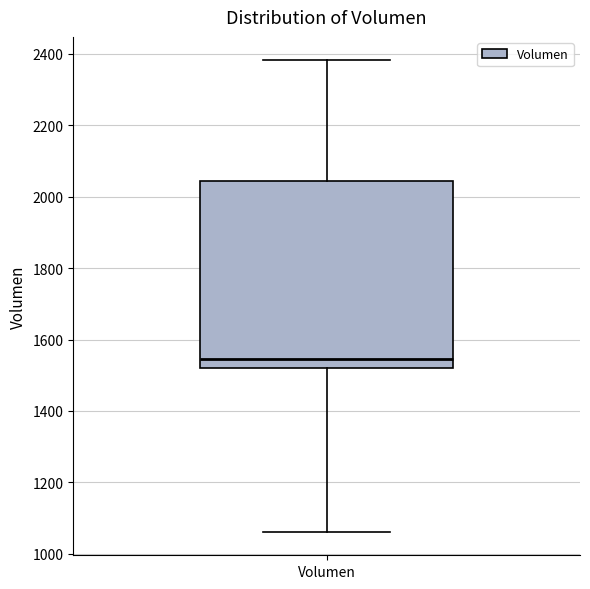

Read this box plot against the y-axis: the position of the median line, the range covered by the box, and the ends of both whiskers. The values are not printed on the chart, so give them approximately, as read against the axis.

median 1540, box 1520 to 2040, whiskers 1060 to 2380